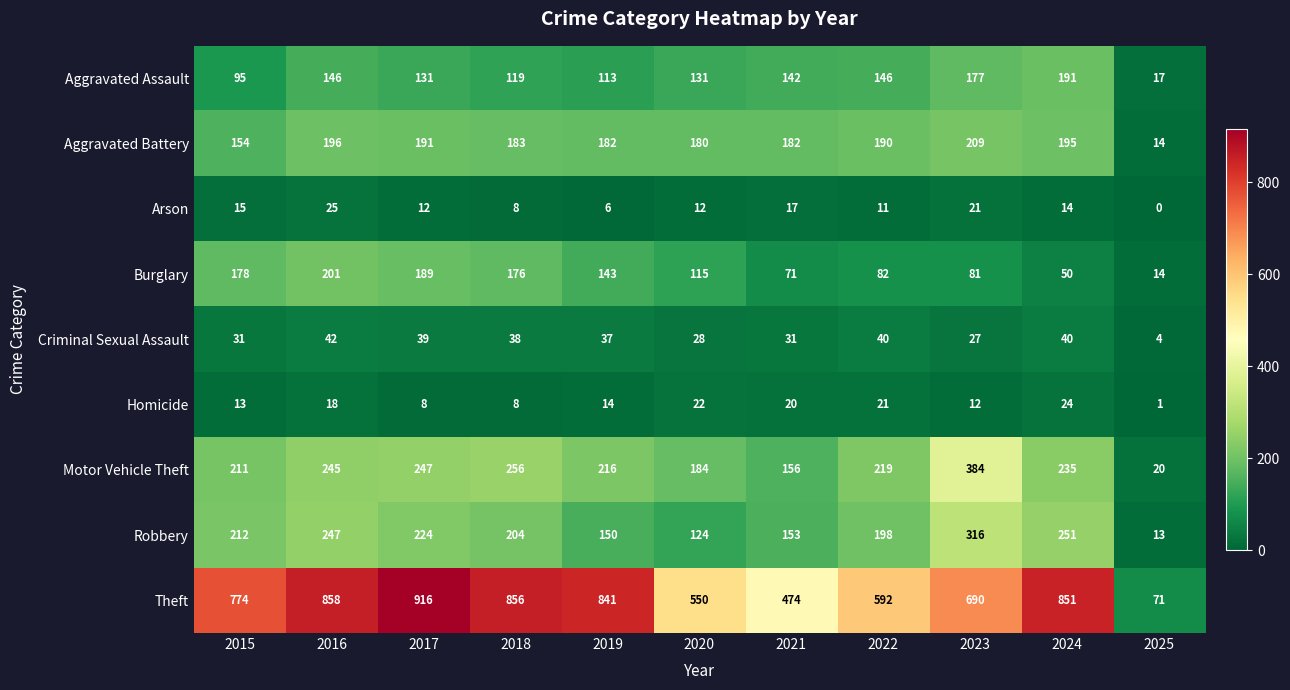

At how many categories does at least one series exceed 913?

1